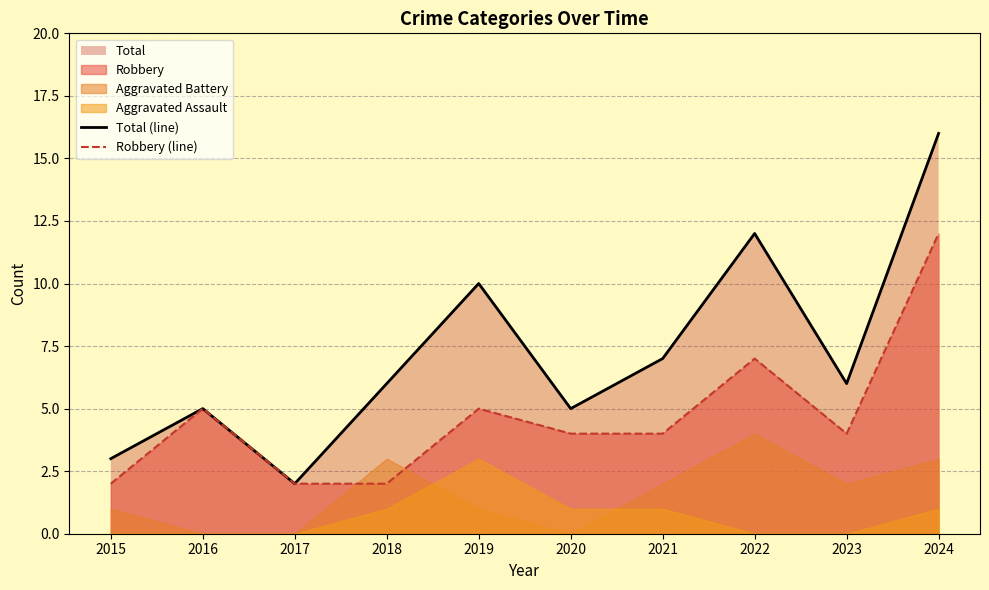

How many lines are shown in the chart?

2